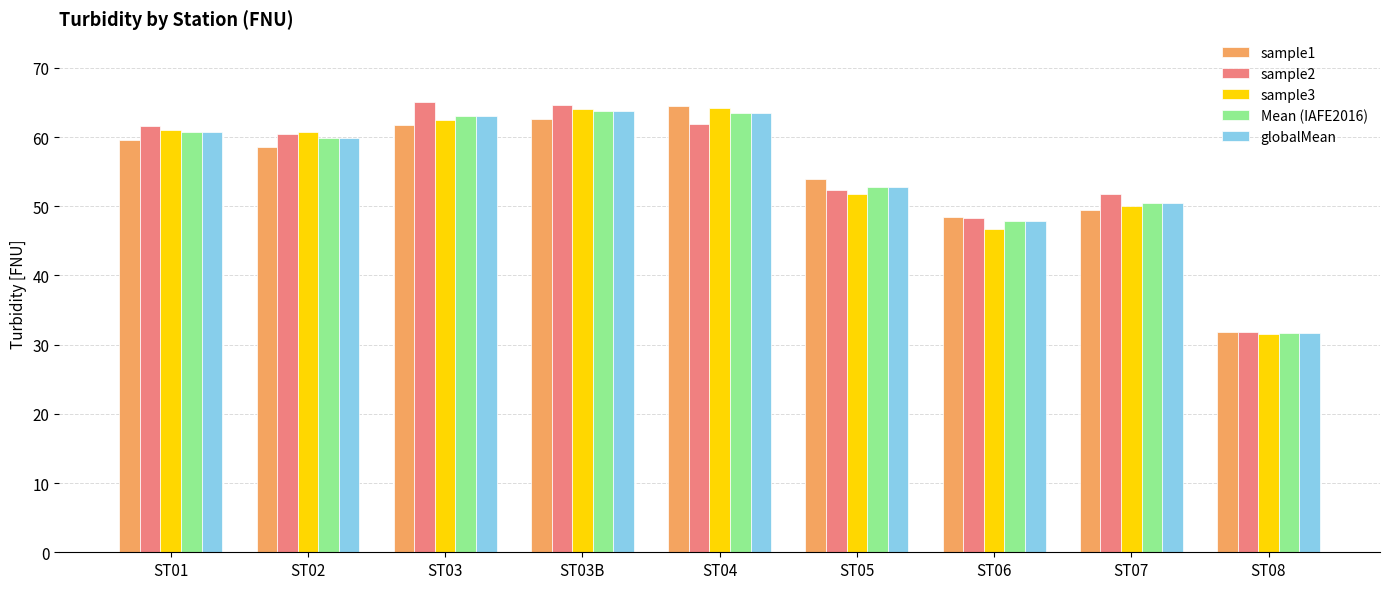

The value of sample2 at ST05 is 52.4. True or false?

True